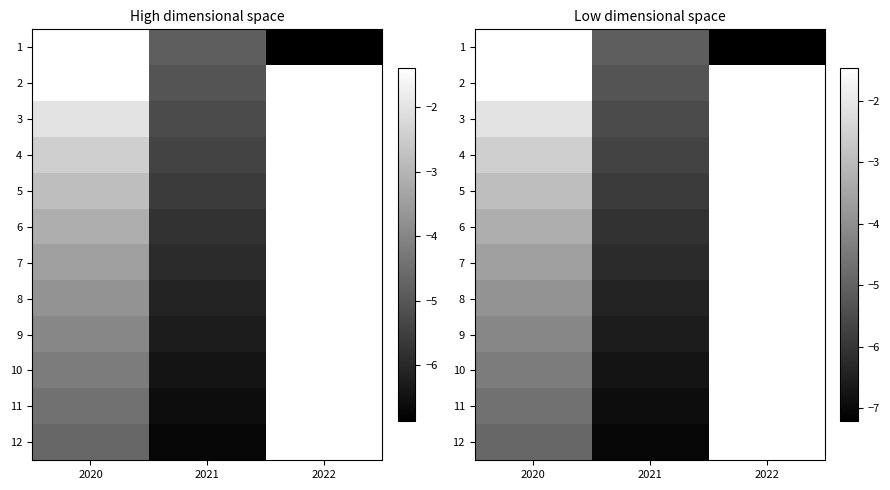

How many values in 8 are below zero?

2